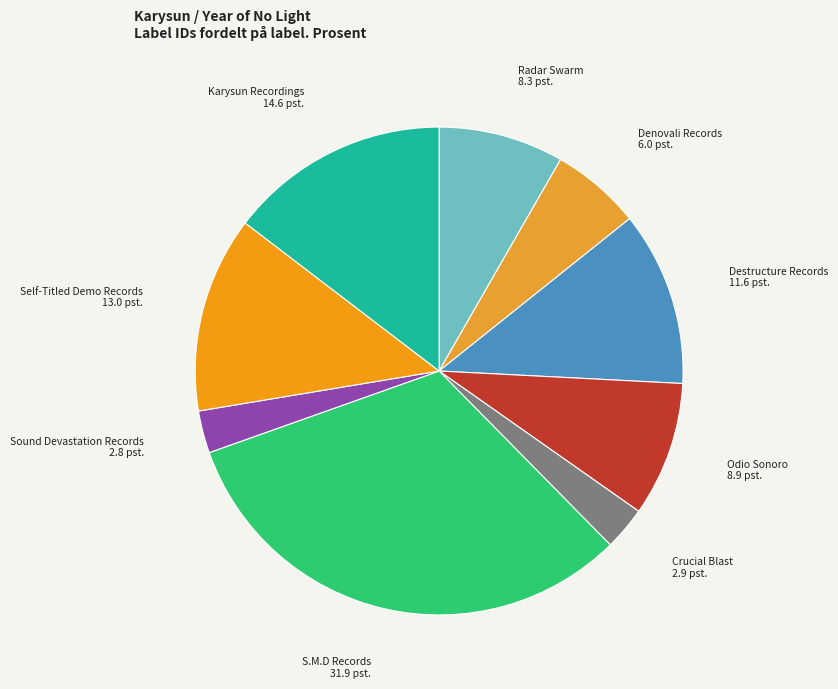

Which slice is the largest?

S.M.D Records